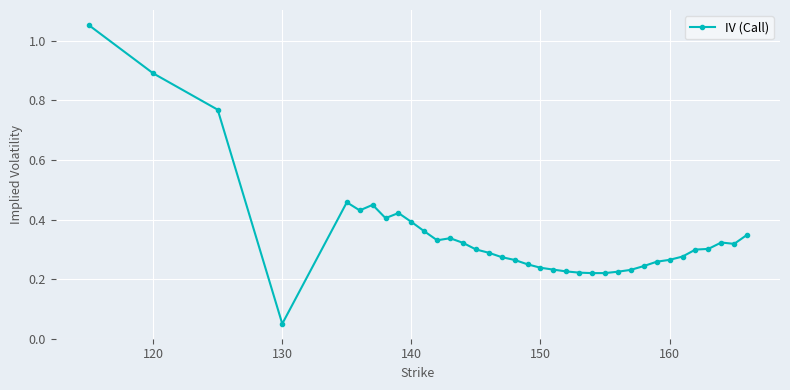

What is the difference between the maximum and minimum values?

1.0